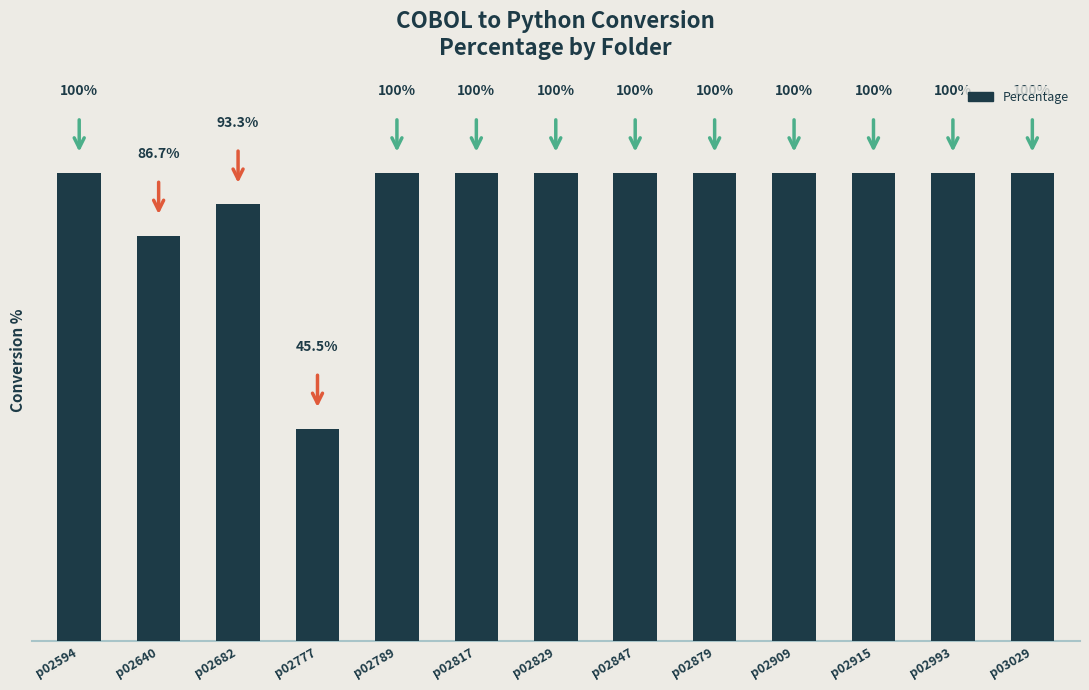

At which label is the value closest to 72?

p02640